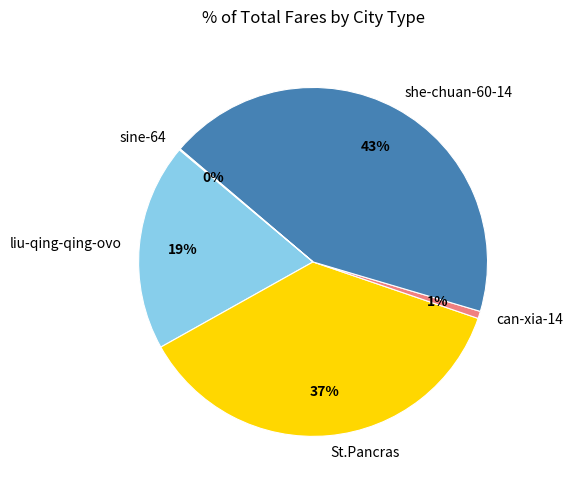

Which has a higher value, St.Pancras or she-chuan-60-14?

she-chuan-60-14